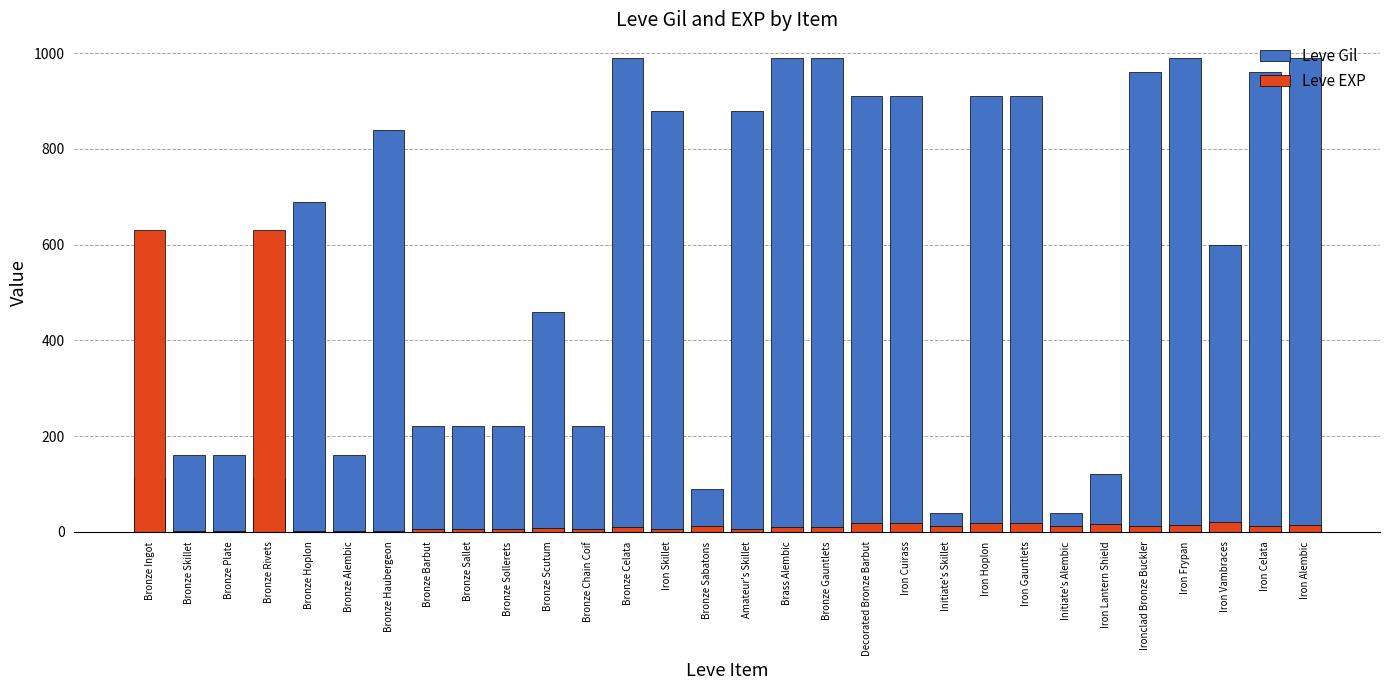

List the series in order of their overall mean, lowest first.

Leve EXP, Leve Gil